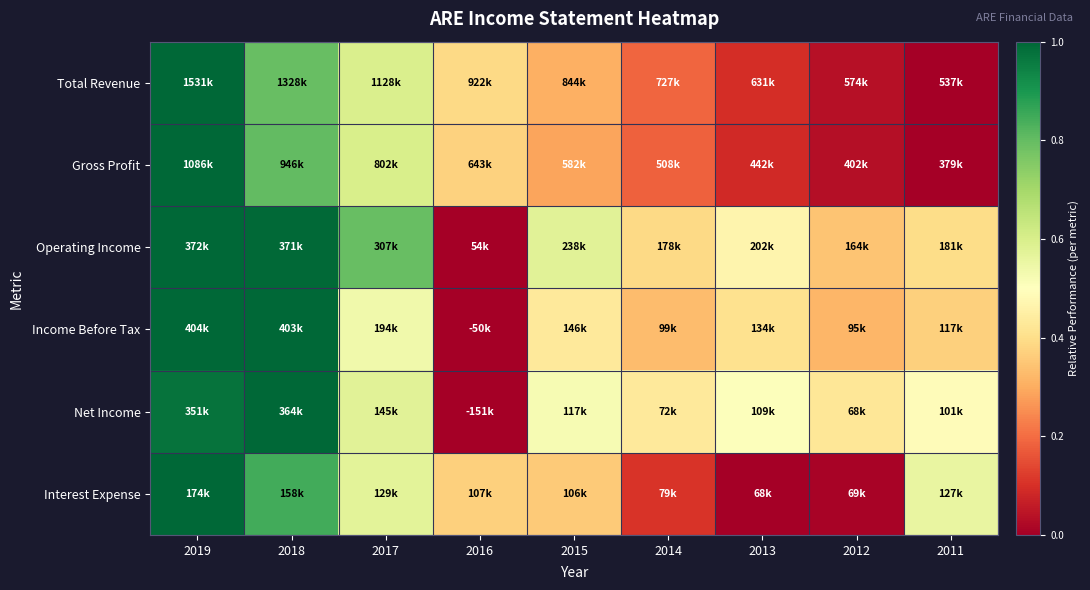

Reading left to right, transcribe all the data shown in this chart.

Total Revenue: 2019=1.0	2018=0.8	2017=0.6	2016=0.4	2015=0.3	2014=0.2	2013=0.1	2012=0.0	2011=0.0
Gross Profit: 2019=1.0	2018=0.8	2017=0.6	2016=0.4	2015=0.3	2014=0.2	2013=0.1	2012=0.0	2011=0.0
Operating Income: 2019=1.0	2018=1.0	2017=0.8	2016=0.0	2015=0.6	2014=0.4	2013=0.5	2012=0.3	2011=0.4
Income Before Tax: 2019=1.0	2018=1.0	2017=0.5	2016=0.0	2015=0.4	2014=0.3	2013=0.4	2012=0.3	2011=0.4
Net Income: 2019=1.0	2018=1.0	2017=0.6	2016=0.0	2015=0.5	2014=0.4	2013=0.5	2012=0.4	2011=0.5
Interest Expense: 2019=1.0	2018=0.8	2017=0.6	2016=0.4	2015=0.4	2014=0.1	2013=0.0	2012=0.0	2011=0.6